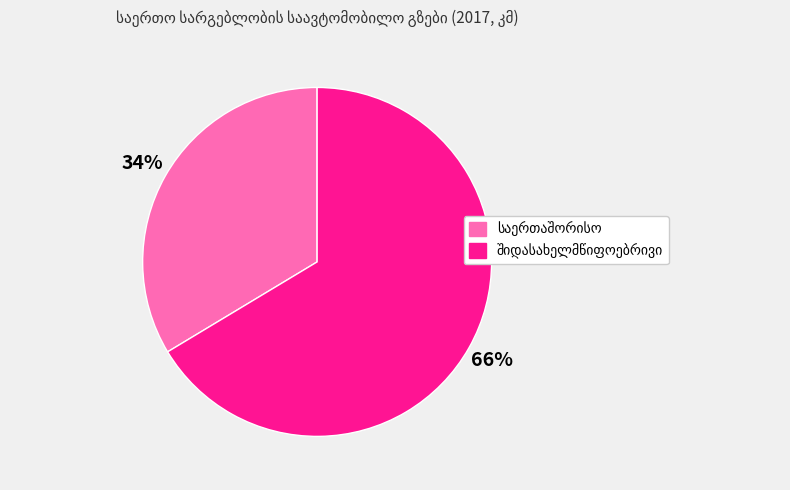

To the nearest percent, what is the average slice percentage?

50%